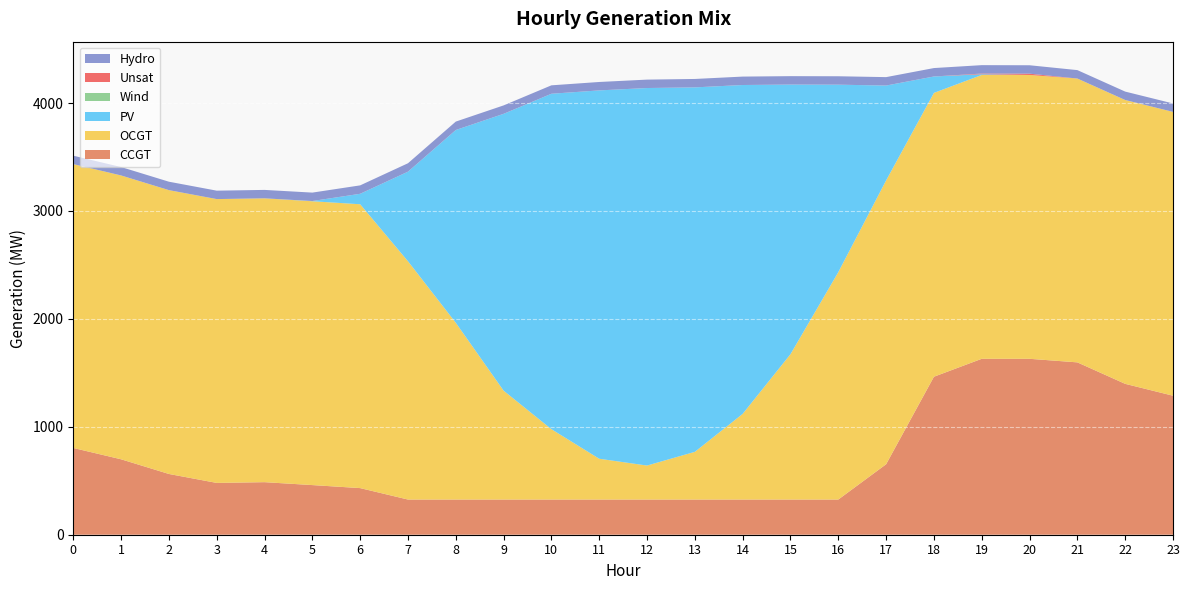

Reading left to right, what are all the values shown in this chart?

CCGT: 804	699	563	480	487	460	432	326	326	326	326	326	326	326	326	326	326	653	1464	1630	1630	1597	1398	1288
OCGT: 2630	2630	2630	2630	2630	2630	2630	2208	1638	1009	652	378	315	442	794	1347	2107	2630	2630	2630	2630	2630	2630	2630
PV: 0	0	0	0	0	2	97	830	1786	2565	3108	3413	3498	3377	3047	2498	1737	879	152	7	0	0	0	0
Wind: 0	0	0	0	0	0	0	0	0	0	0	0	0	0	0	0	0	0	0	0	0	0	0	0
Unsat: 0	0	0	0	0	0	0	0	0	0	0	0	0	0	0	0	0	0	0	6	12	0	0	0
Hydro: 78	78	78	78	78	78	78	78	78	78	78	78	78	78	78	78	78	78	78	78	78	78	78	78